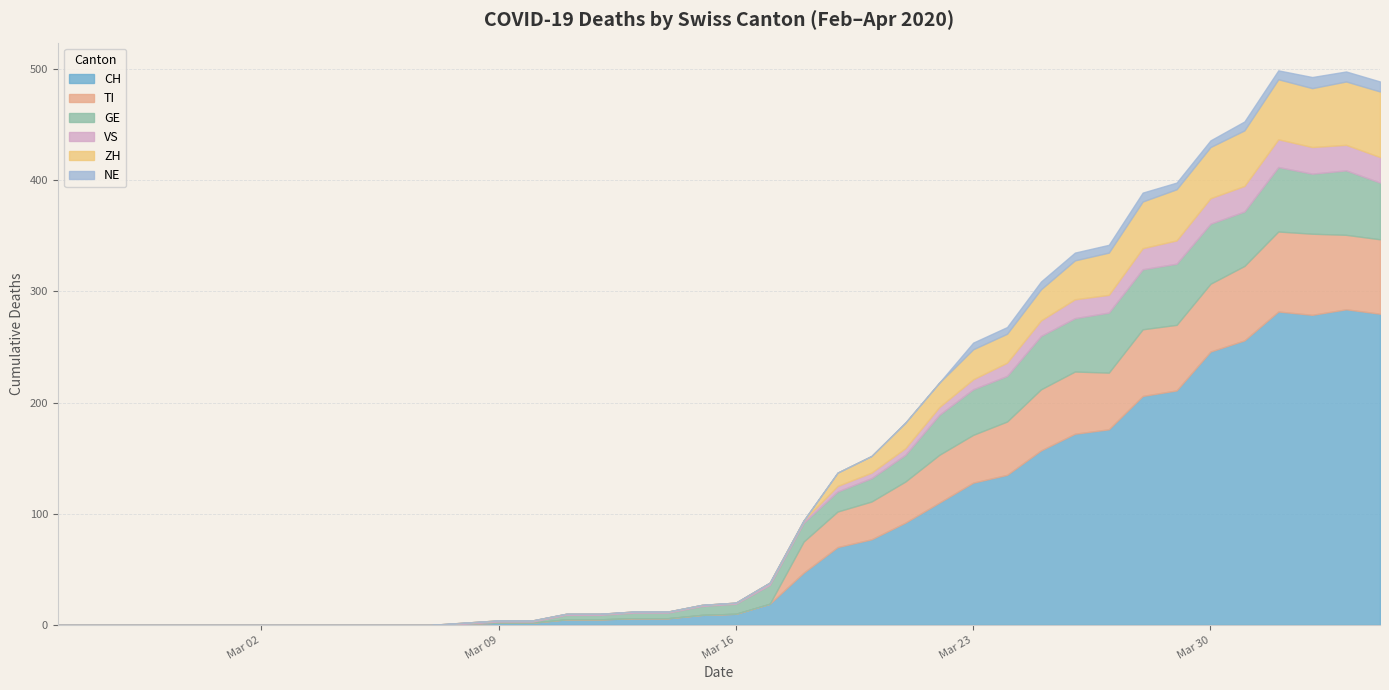

Which series has the largest range (max minus min)?

CH